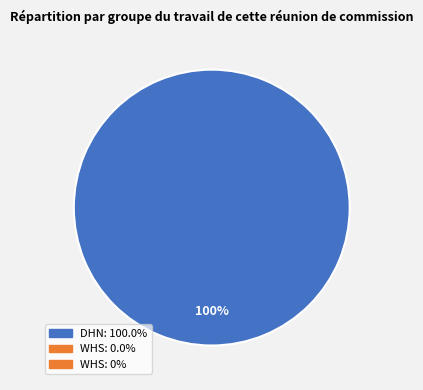

Does any single category account for the majority?

Yes